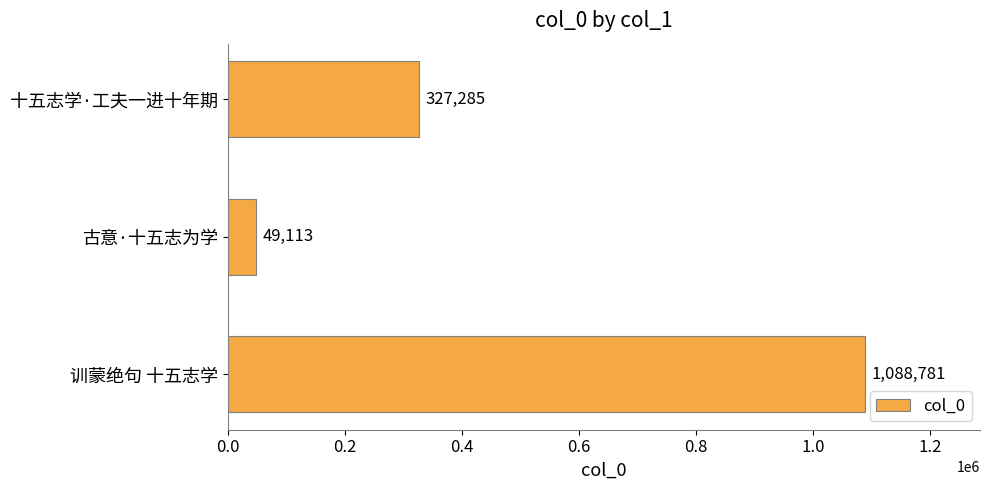

How many categories are shown in the chart?

3